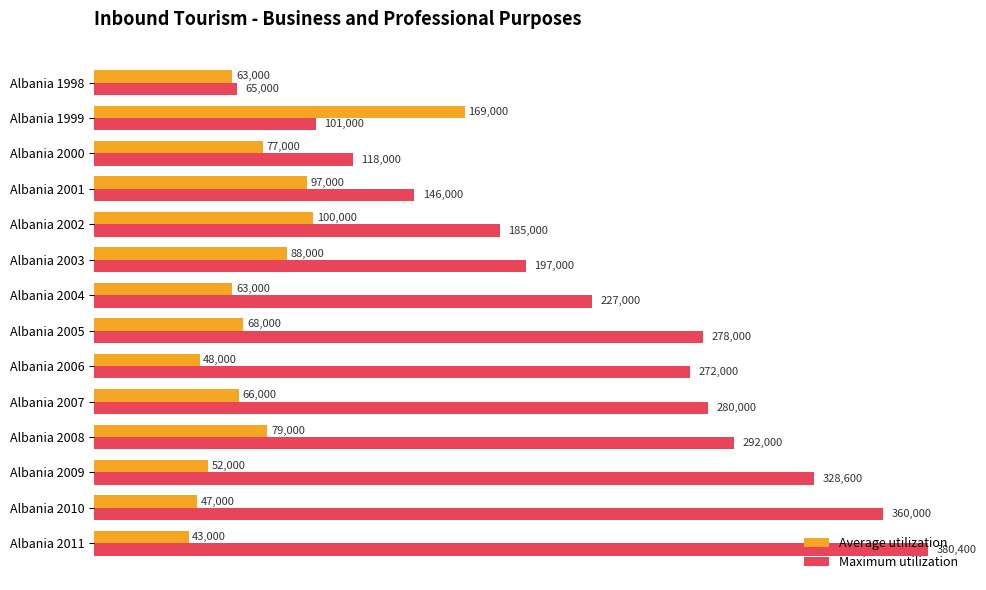

Count the number of categories in the chart.

14